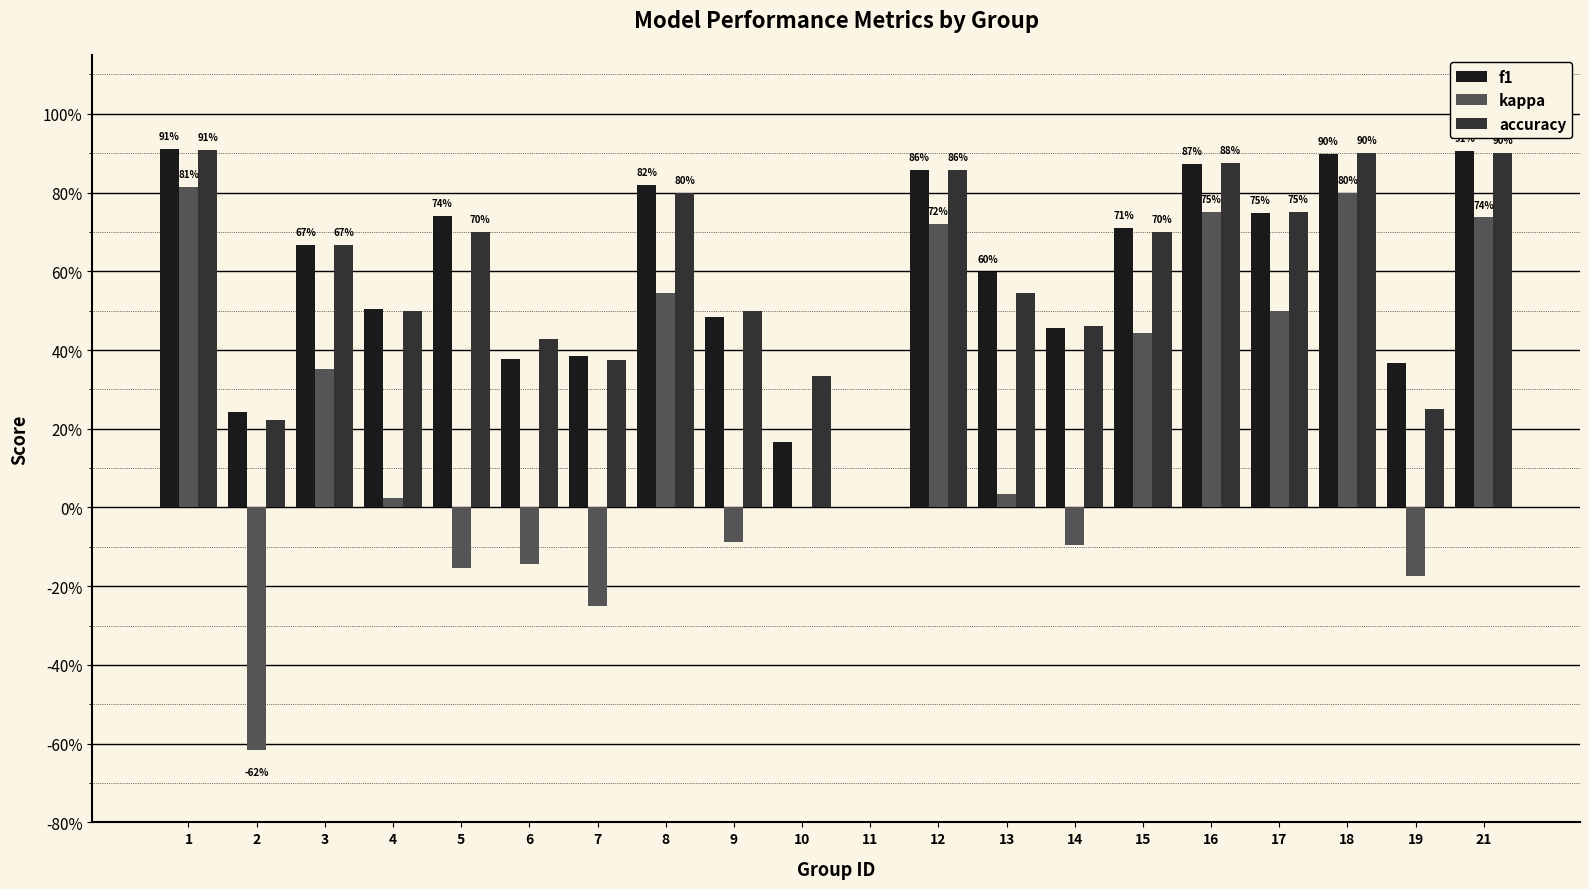

The kappa series shows 0.5 at 8. True or false?

True